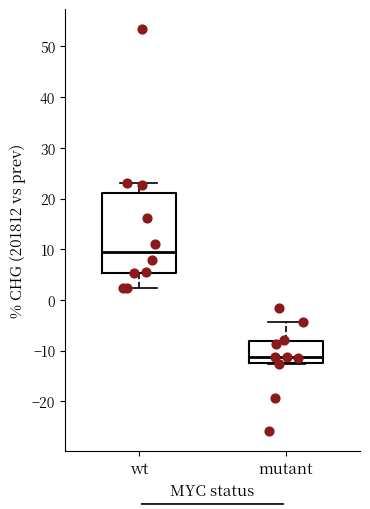

Reading left to right, transcribe this box plot: for each box, give where its median line is, the range the box spans, and where its two whiskers end, as read against the y-axis. The values are not printed on the chart, so give them approximately, as read against the axis.

wt: median 9, box 5 to 21, whiskers 2 to 23
mutant: median -11, box -12 to -8, whiskers -13 to -4